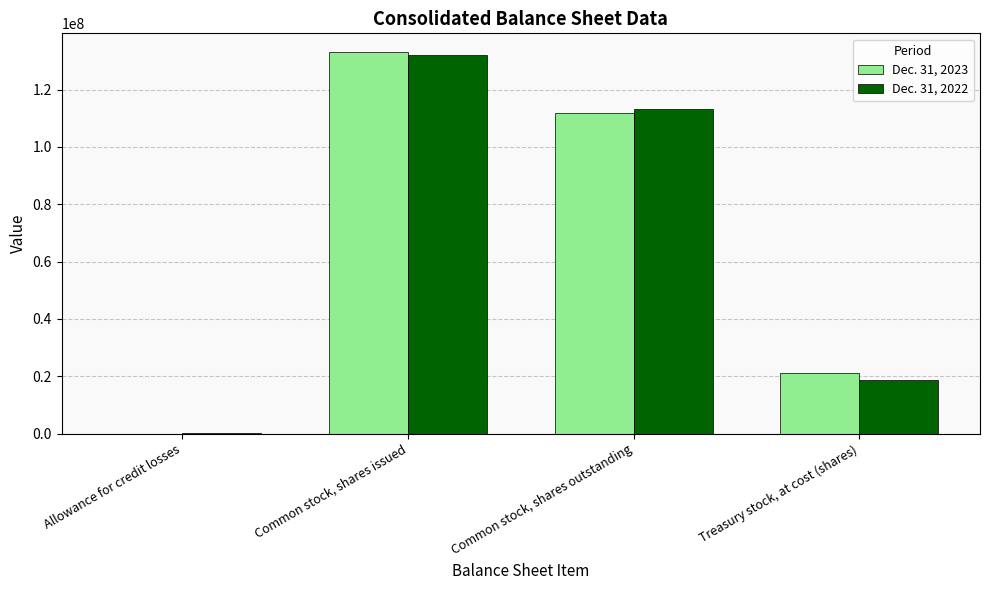

Reading left to right, extract all data points from this chart.

Dec. 31, 2023: 40075	132998916	111737245	21261671
Dec. 31, 2022: 78842	132256185	113369439	18886746